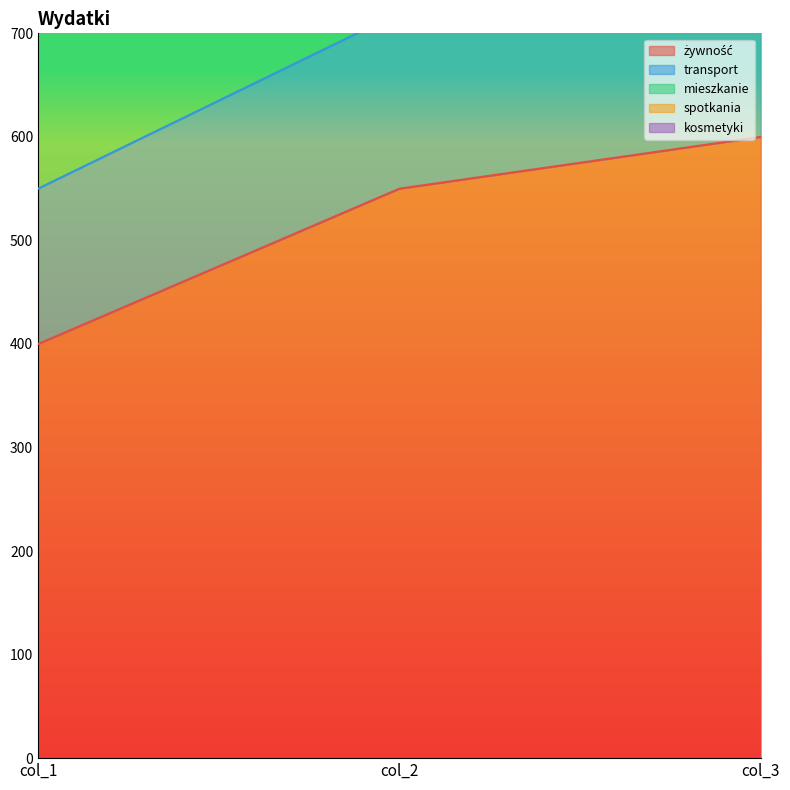

Does the chart have visible grid lines?

No